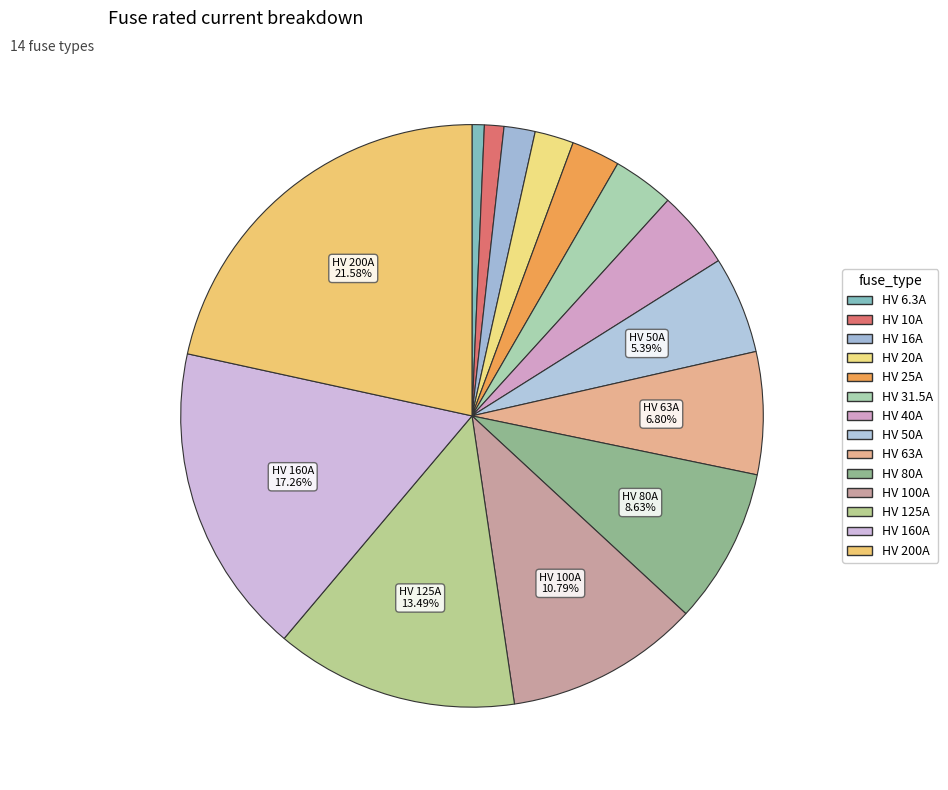

Combined, what portion of the pie is HV 100A and HV 40A?

15.1%